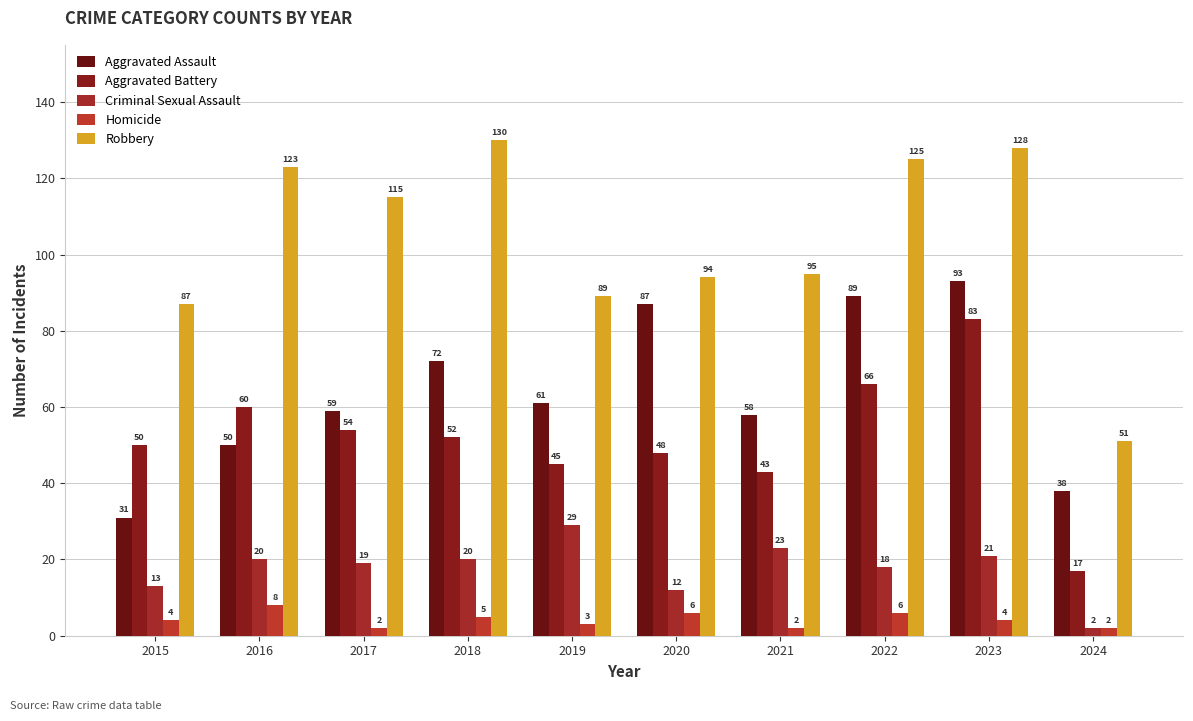

How many series are shown in this chart?

5